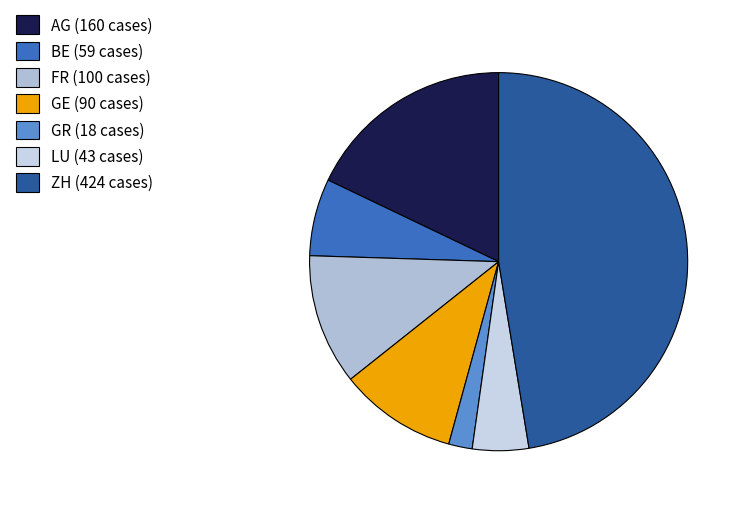

How many slices are in this pie chart?

7